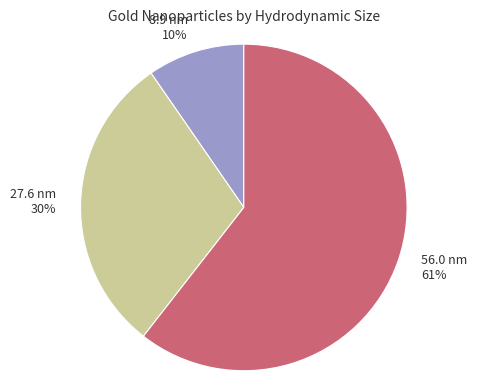

Does any single category account for the majority?

Yes